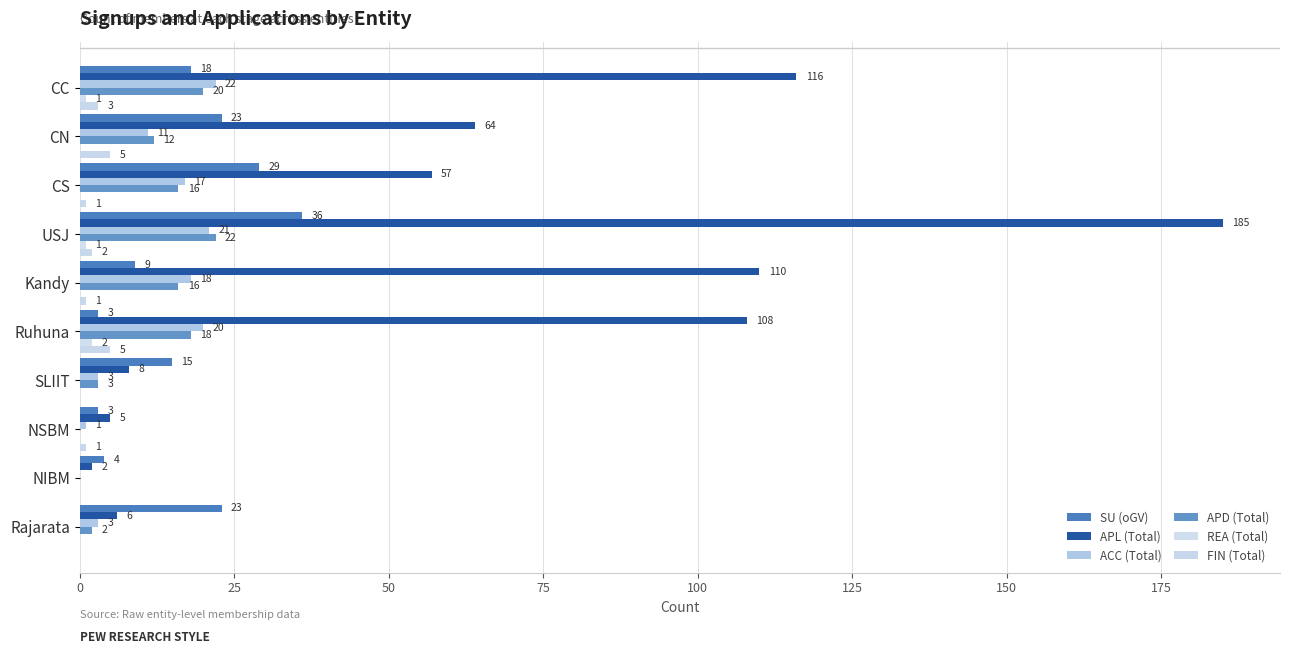

How many data points in REA (Total) are above 0?

3